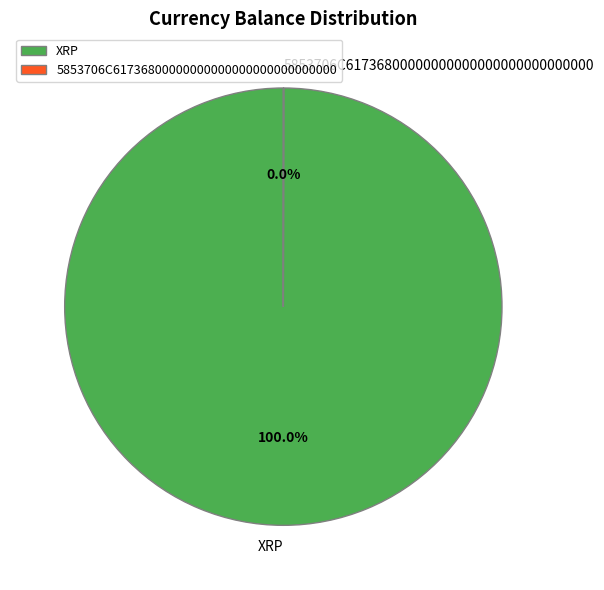

Is XRP the majority of the pie?

Yes